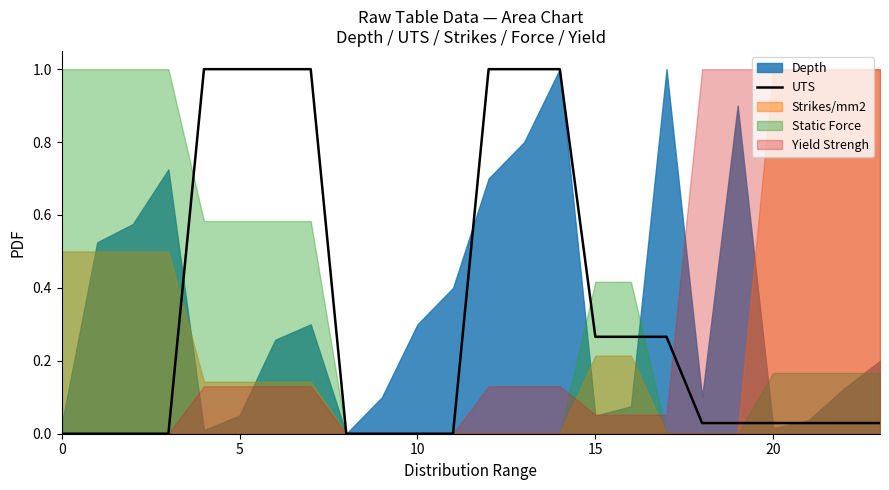

What is the average value?

0.3